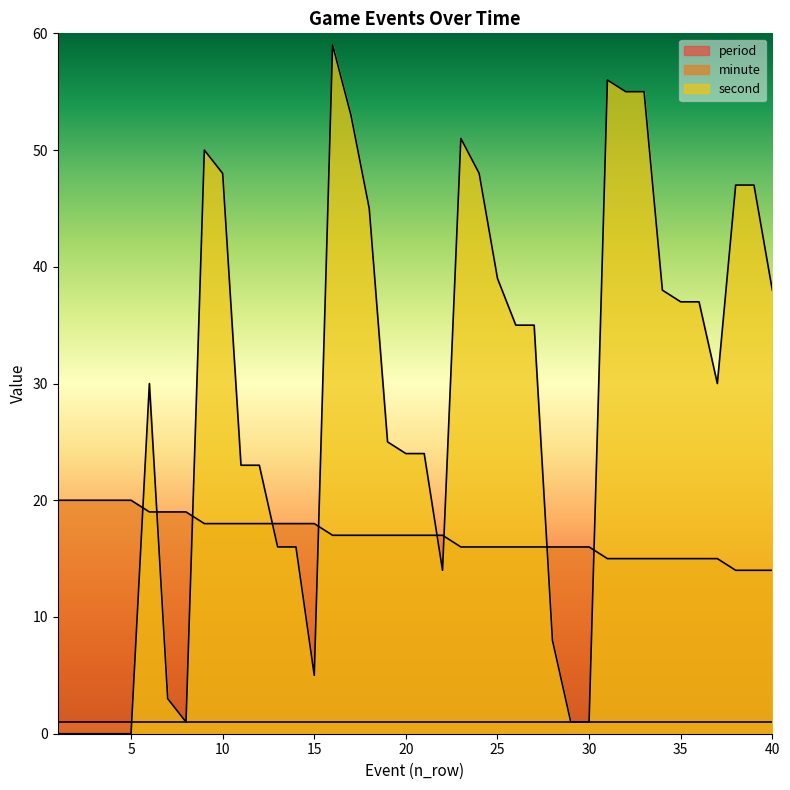

What is the average value of the second series?

28